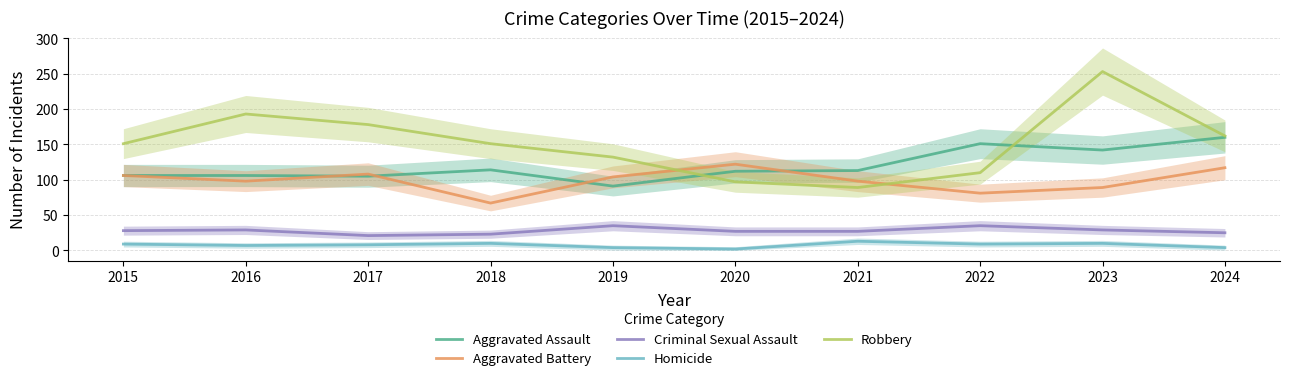

What is the value of the Aggravated Battery point at the 1st from the left?

106